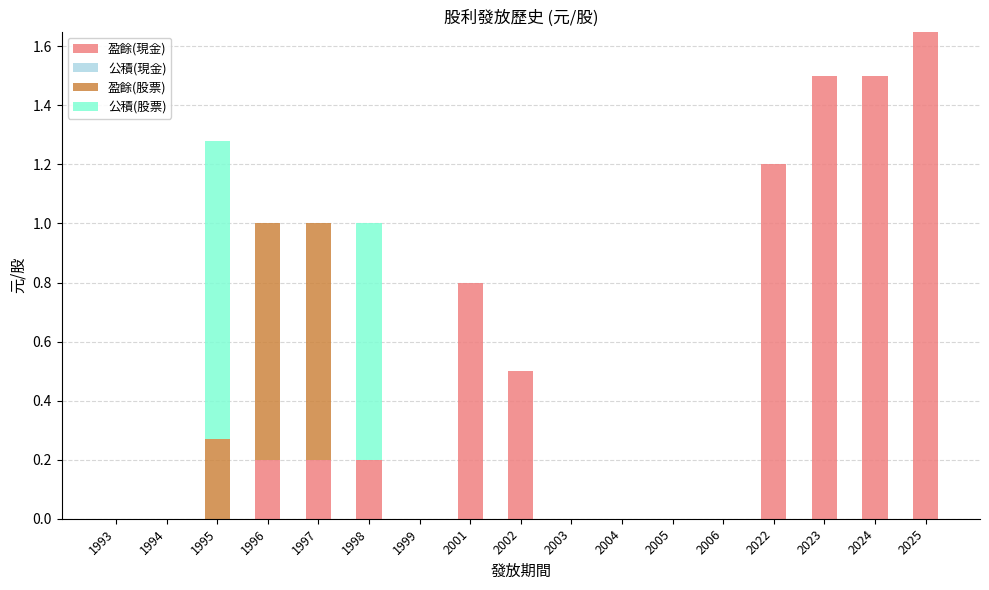

What is the sum of all 盈餘(現金) values?

7.8